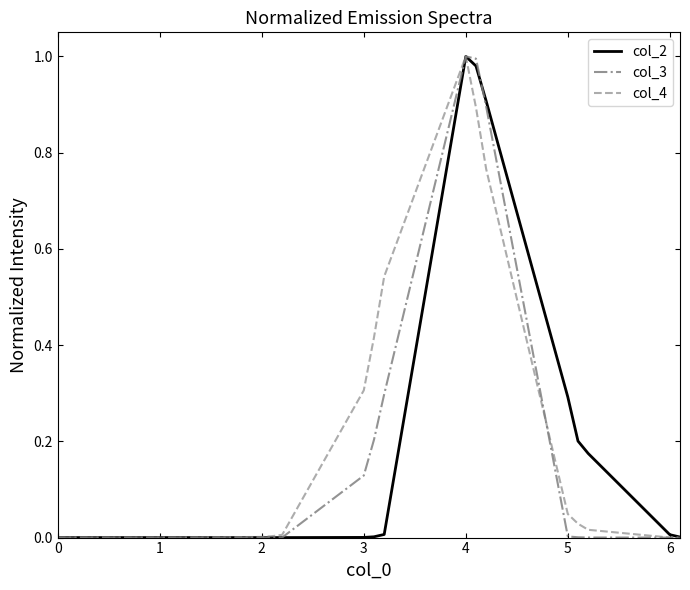

Does the chart have visible grid lines?

No